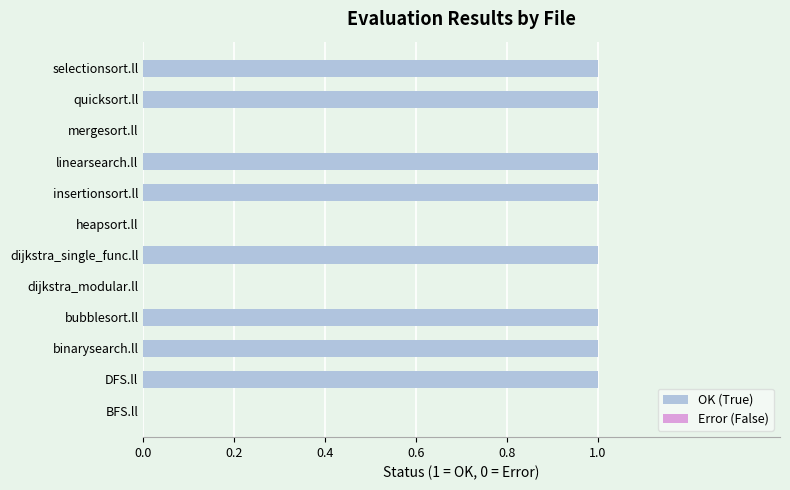

Does the chart contain any negative values?

No